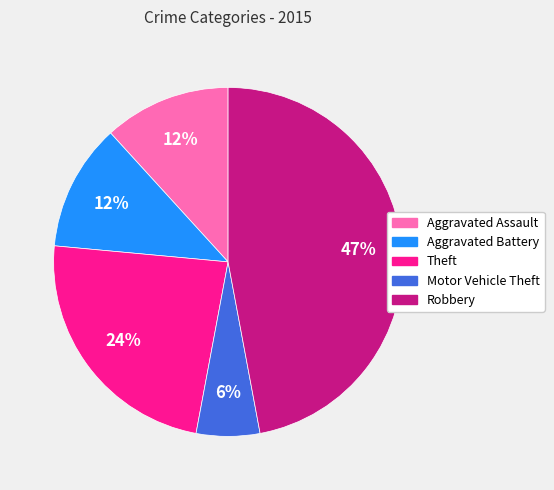

To the nearest percent, what is the average slice percentage?

20%